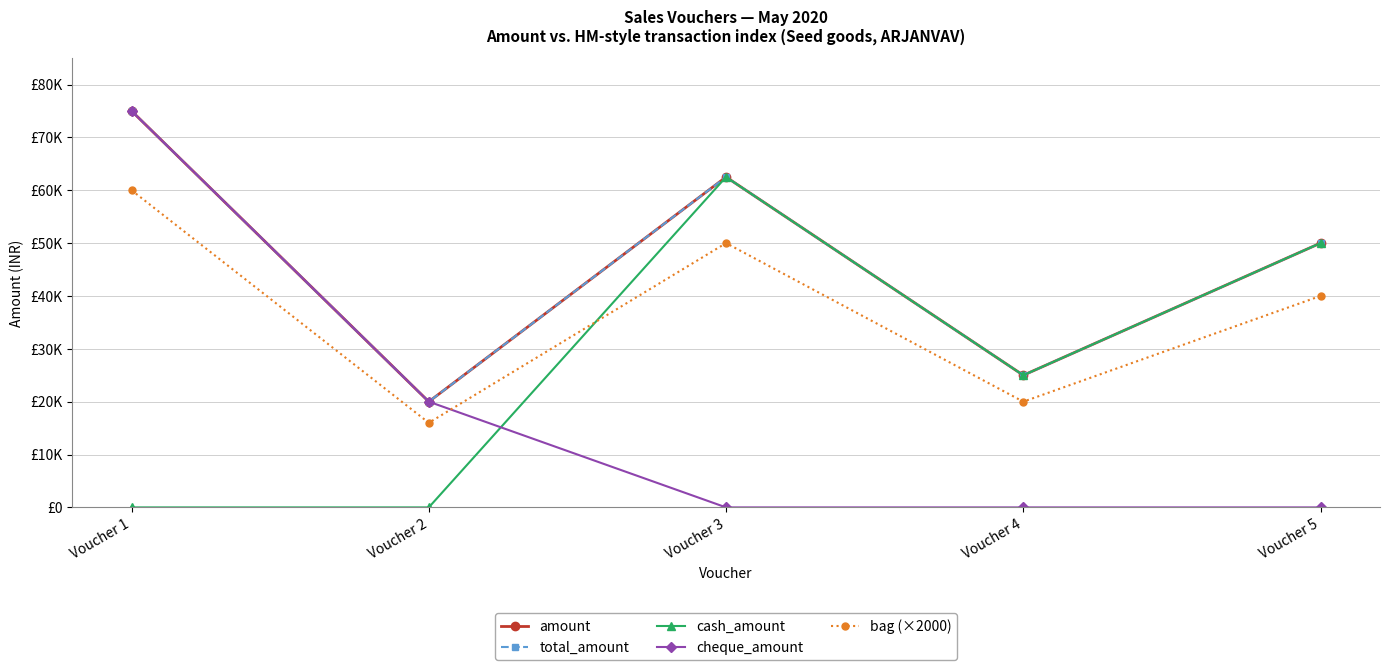

Does the chart have visible grid lines?

Yes